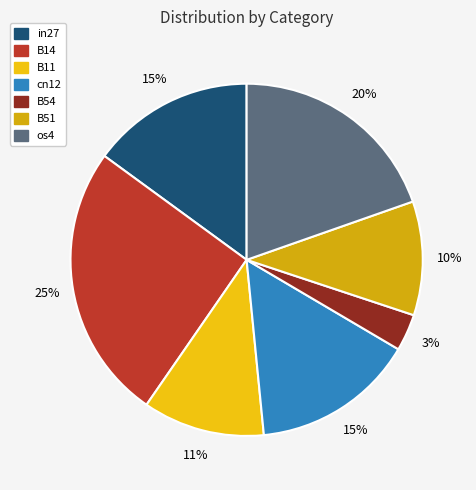

To the nearest percent, what is the combined percentage of os4 and B51?

30%